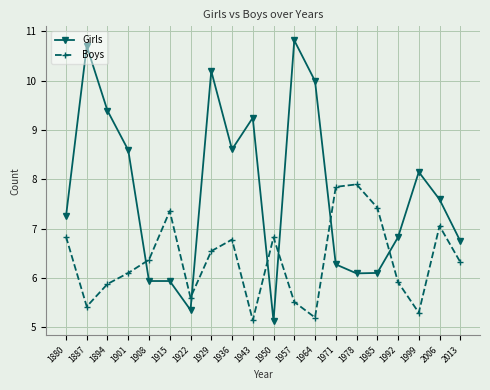

Reading left to right, extract all data points from this chart.

Girls: 7.2	10.7	9.4	8.6	5.9	5.9	5.3	10.2	8.6	9.2	5.1	10.8	10.0	6.3	6.1	6.1	6.8	8.1	7.6	6.7
Boys: 6.8	5.4	5.9	6.1	6.4	7.4	5.6	6.5	6.8	5.1	6.8	5.5	5.2	7.8	7.9	7.4	5.9	5.3	7.1	6.3